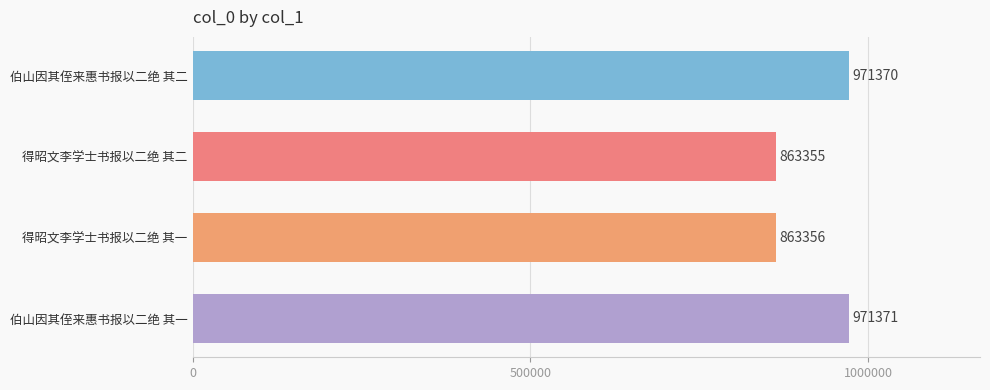

What is the approximate value at 得昭文李学士书报以二绝 其二, to the nearest 50?

863350